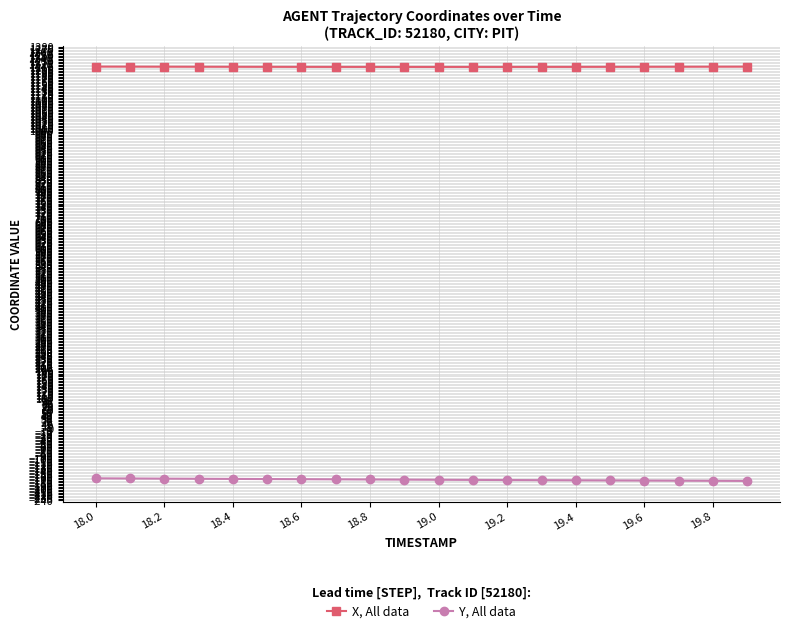

What is the maximum value for Y, All data?

-166.4